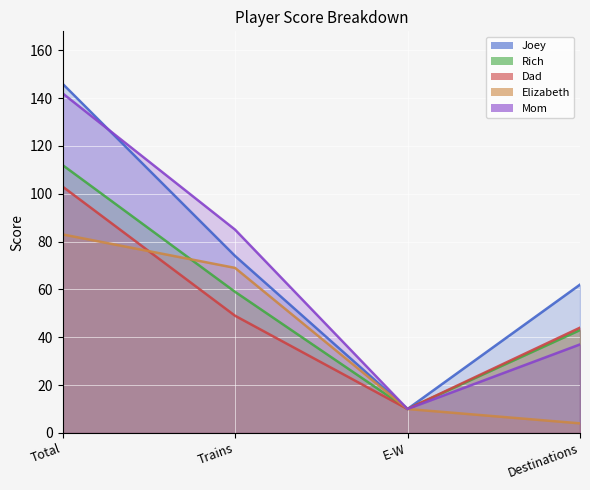

What is the label of the 2nd point from the left?

Trains